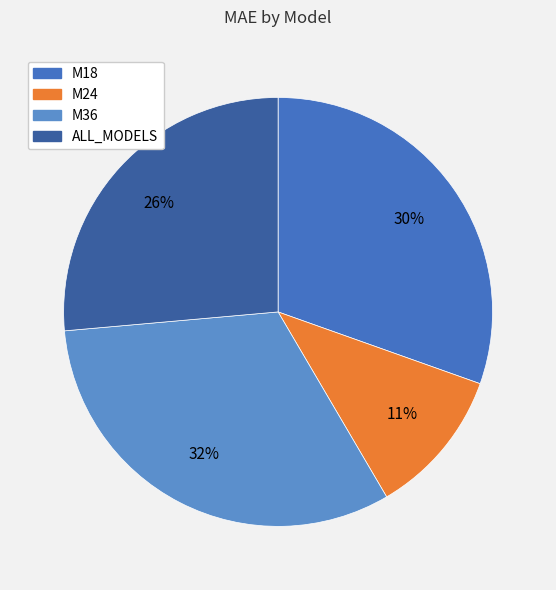

Is it true that M36 is 32% of the pie?

True